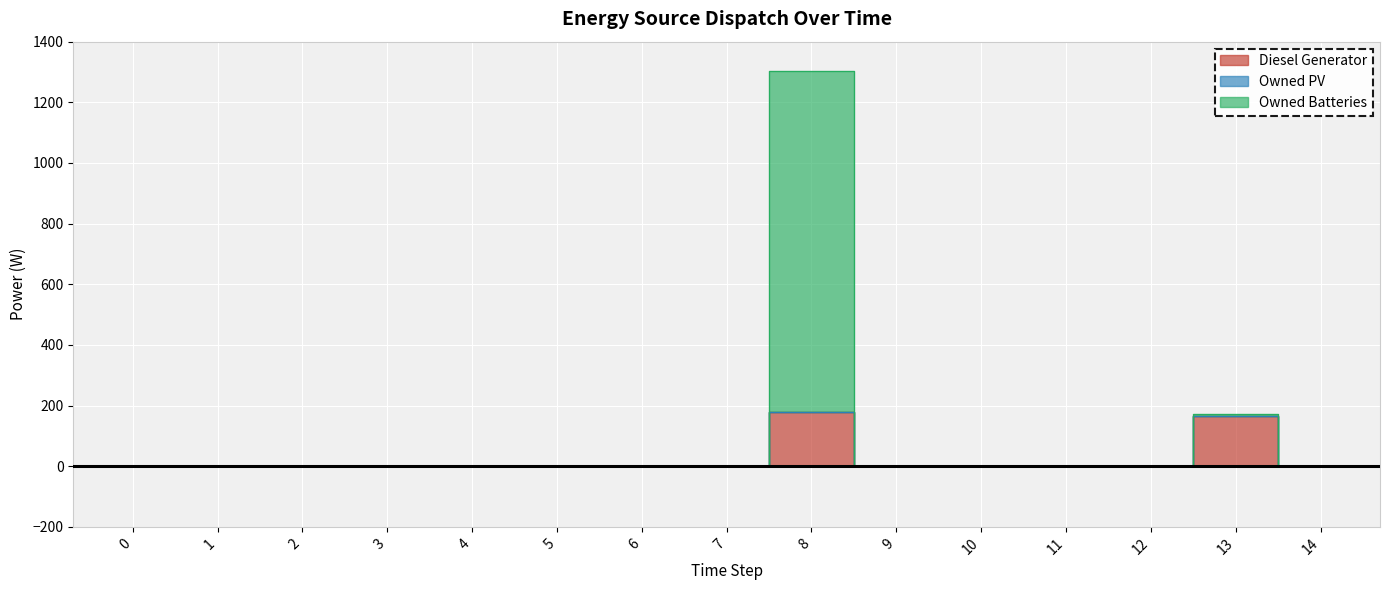

Which series changed the most between 3 and 5?

Diesel Generator